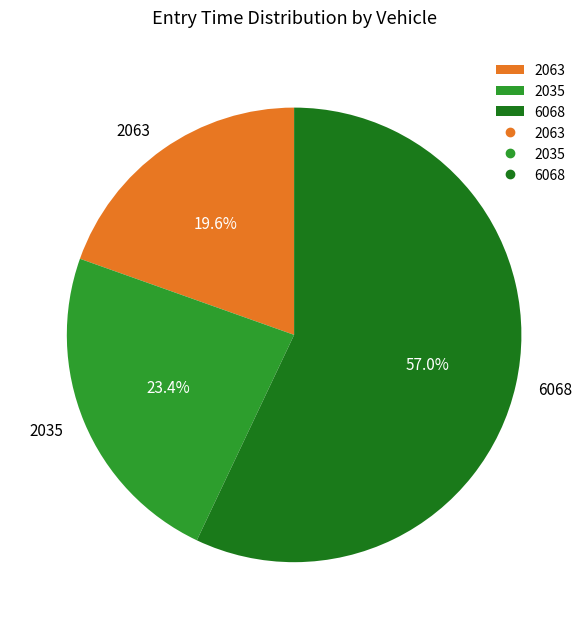

Which slice is the smallest?

2063